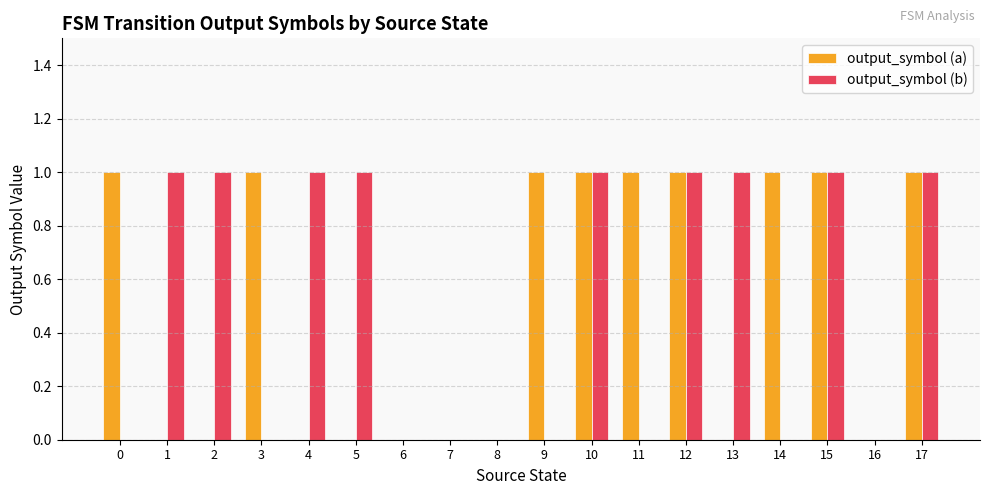

How many groups of bars are there?

18